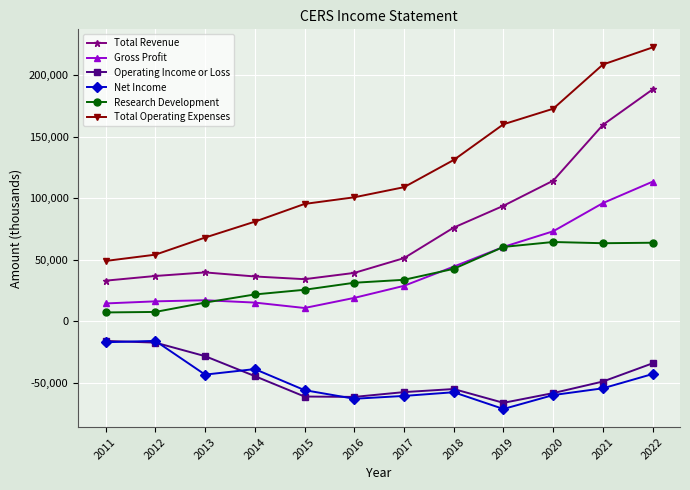

What is the total value across all series at 2014?

71000